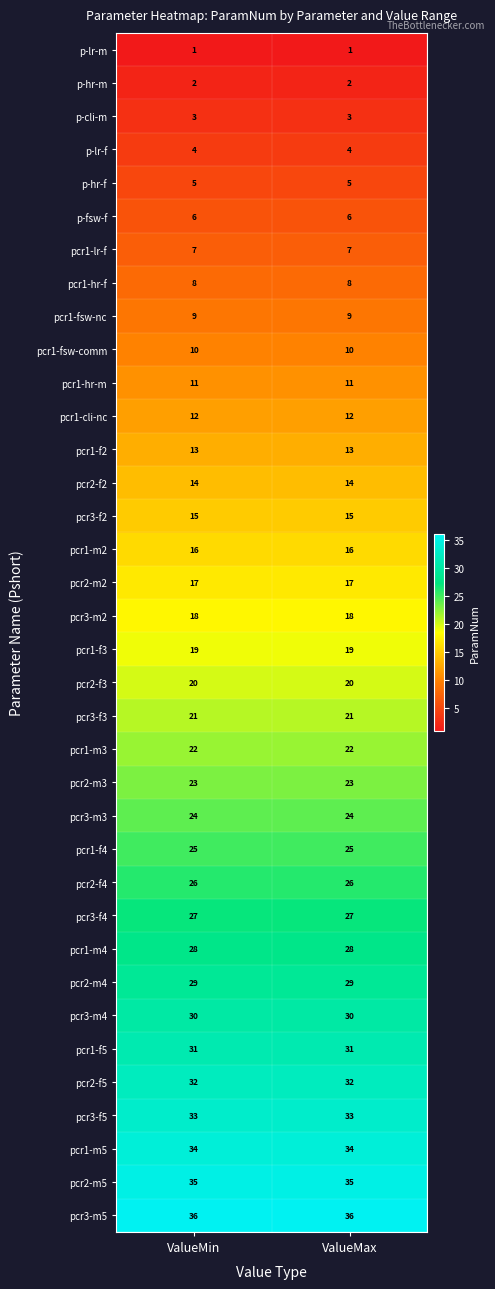

What is the difference between the highest and lowest values at ValueMin?

35